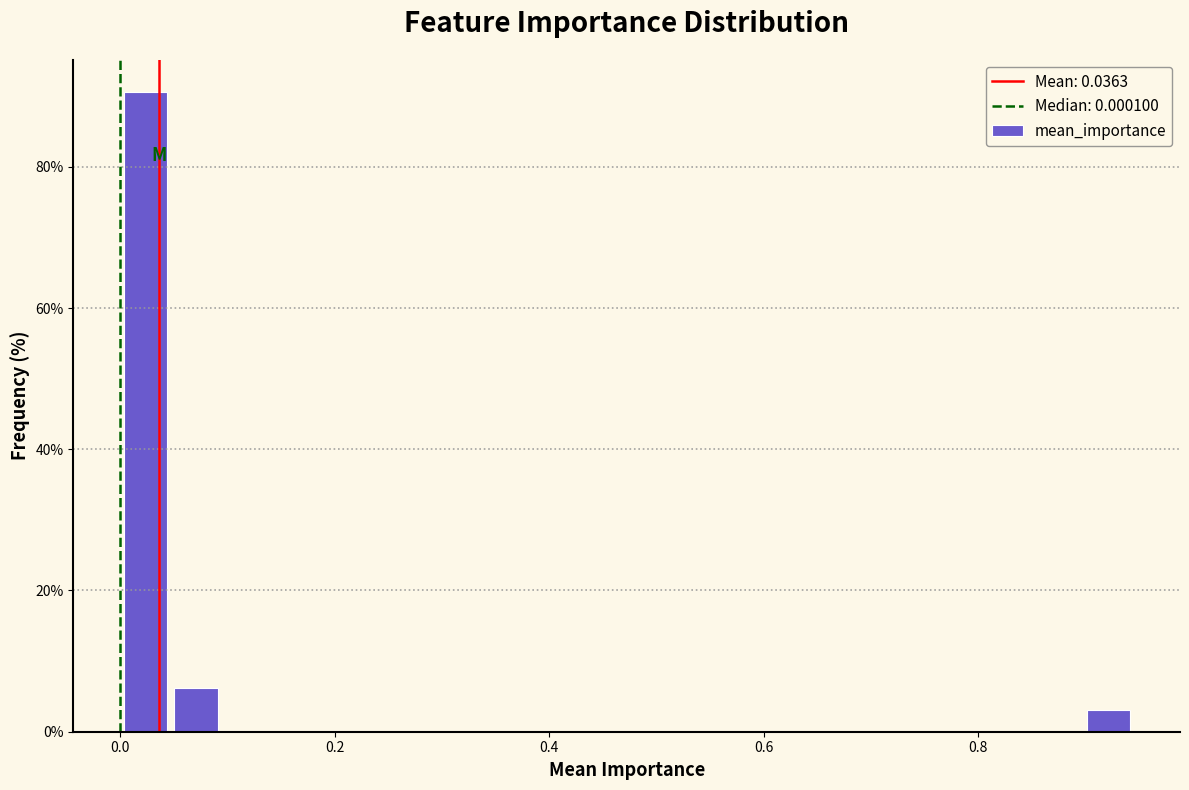

Around what value on the x-axis is the tallest bar? Give the approximate position of its centre, as read against the axis.

0.02